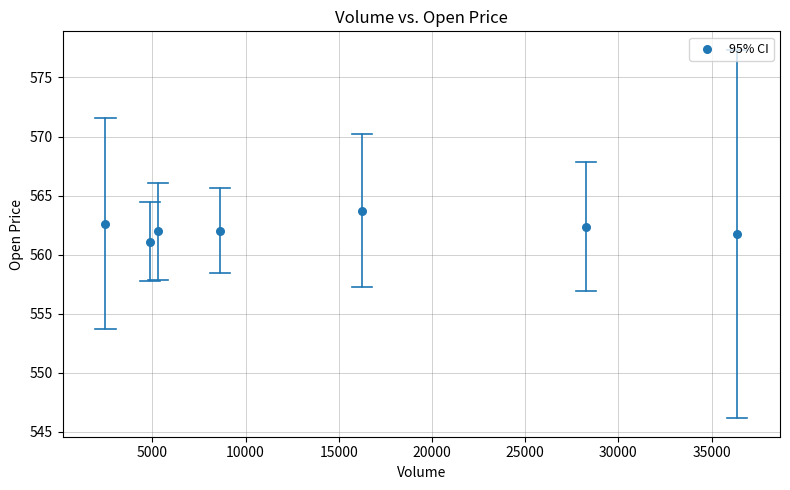

What is the average Y value?

562.2